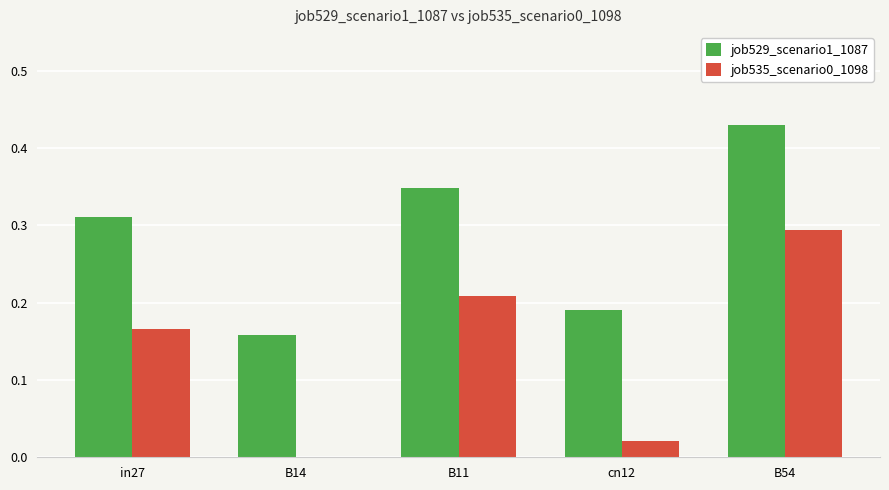

The job535_scenario0_1098 series shows 0.0 at B14. True or false?

True